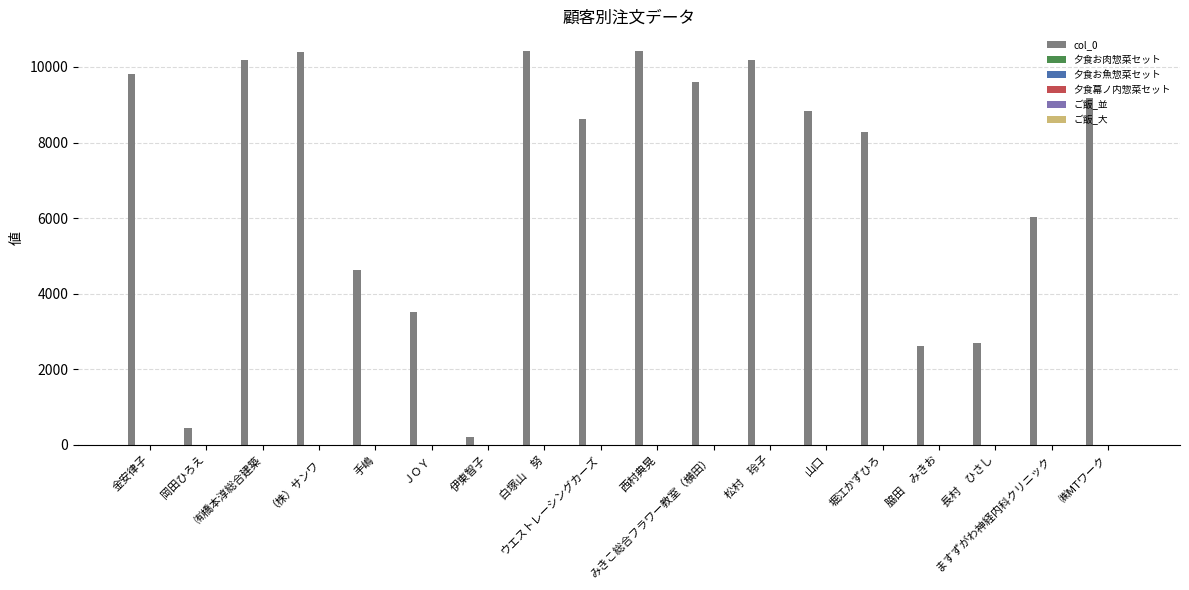

Which series has the largest total across all categories?

col_0